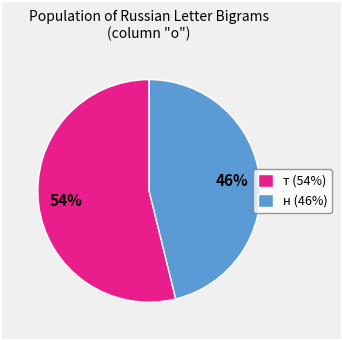

To the nearest percent, what is the average slice percentage?

50%